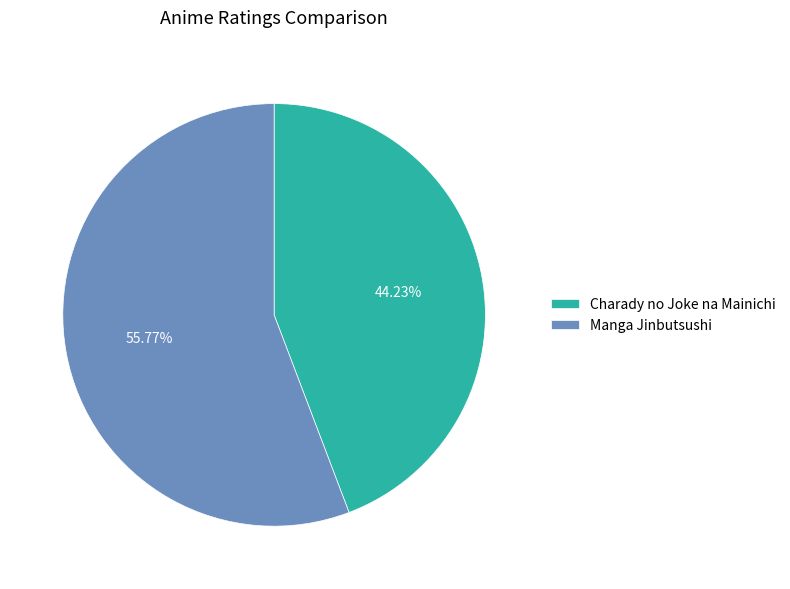

To the nearest percent, what portion does Charady no Joke na Mainichi represent?

44%